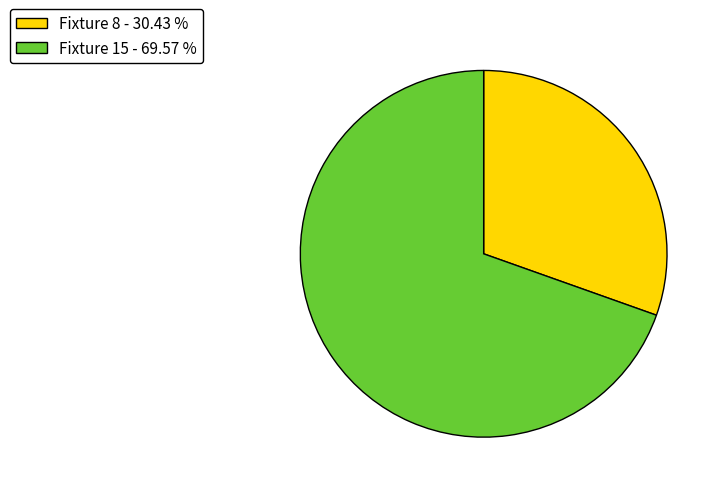

Does any single category account for the majority?

Yes